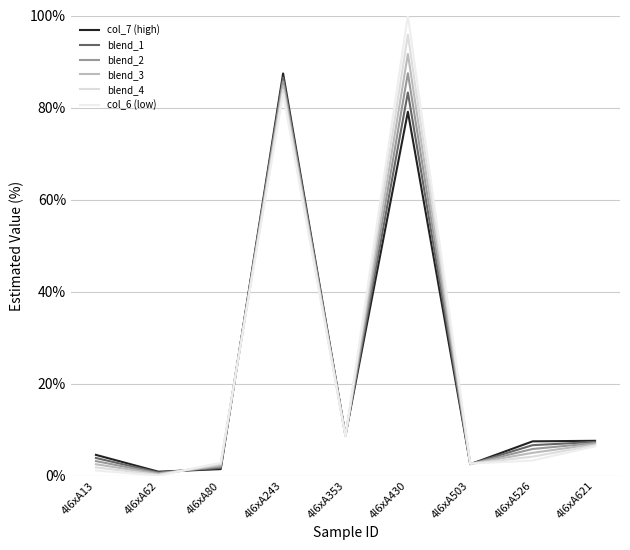

What is the approximate value of blend_4 at 4l6xA621?

6.6